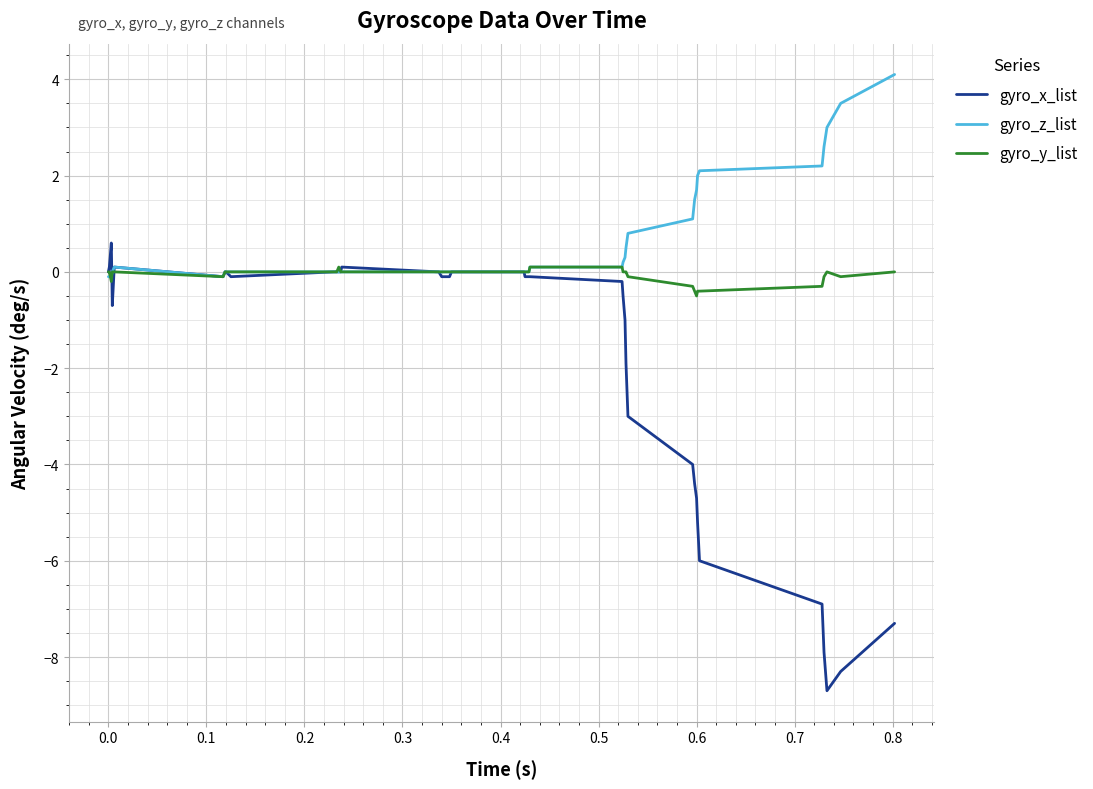

Which series has the largest total across all categories?

gyro_z_list